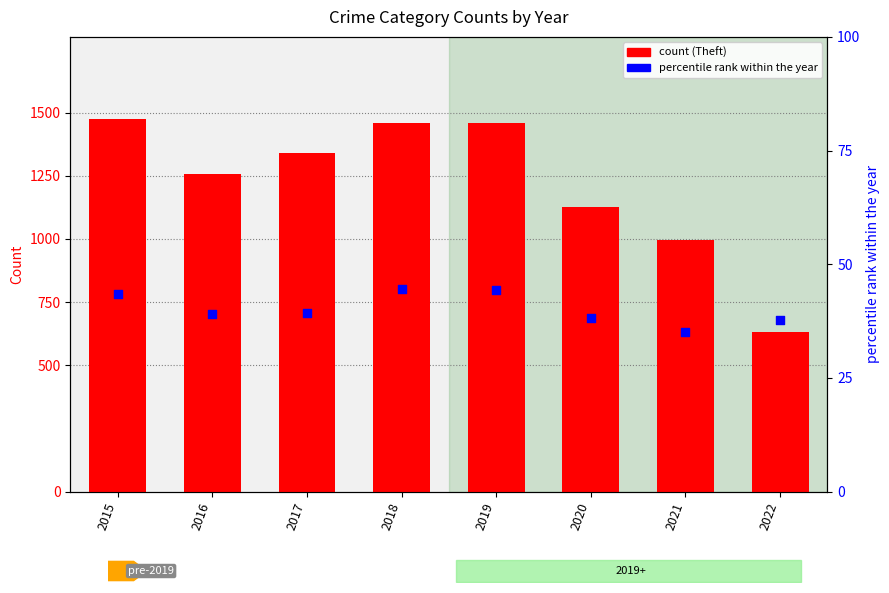

Which series has the largest Y range (max minus min)?

Theft